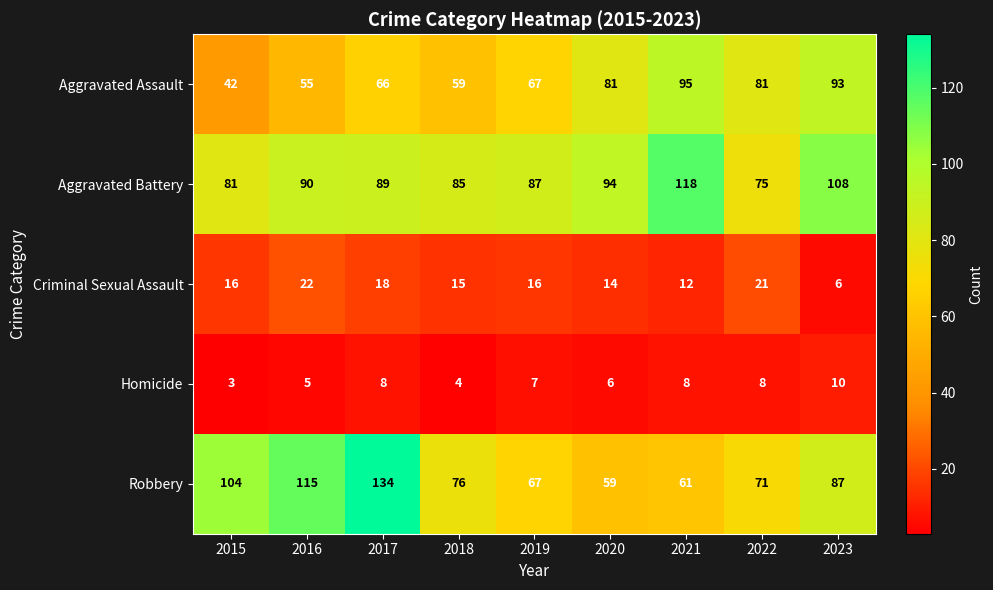

What is the difference between the Robbery values at 2022 and 2018?

5